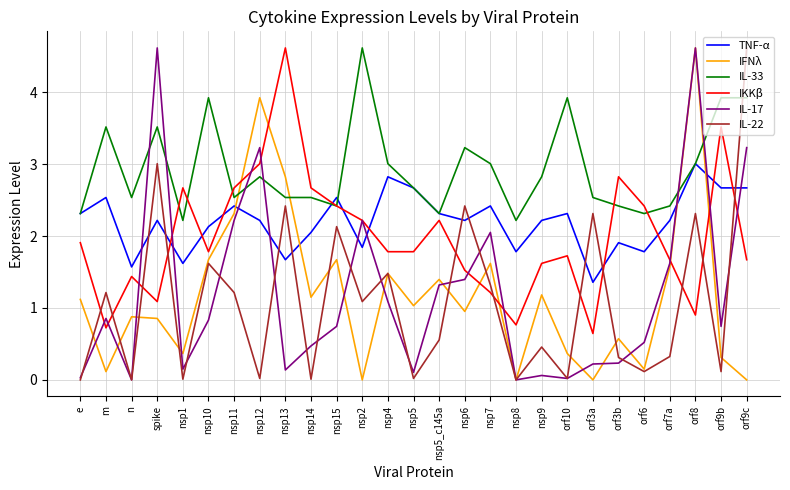

Which series has the largest total across all categories?

IL-33